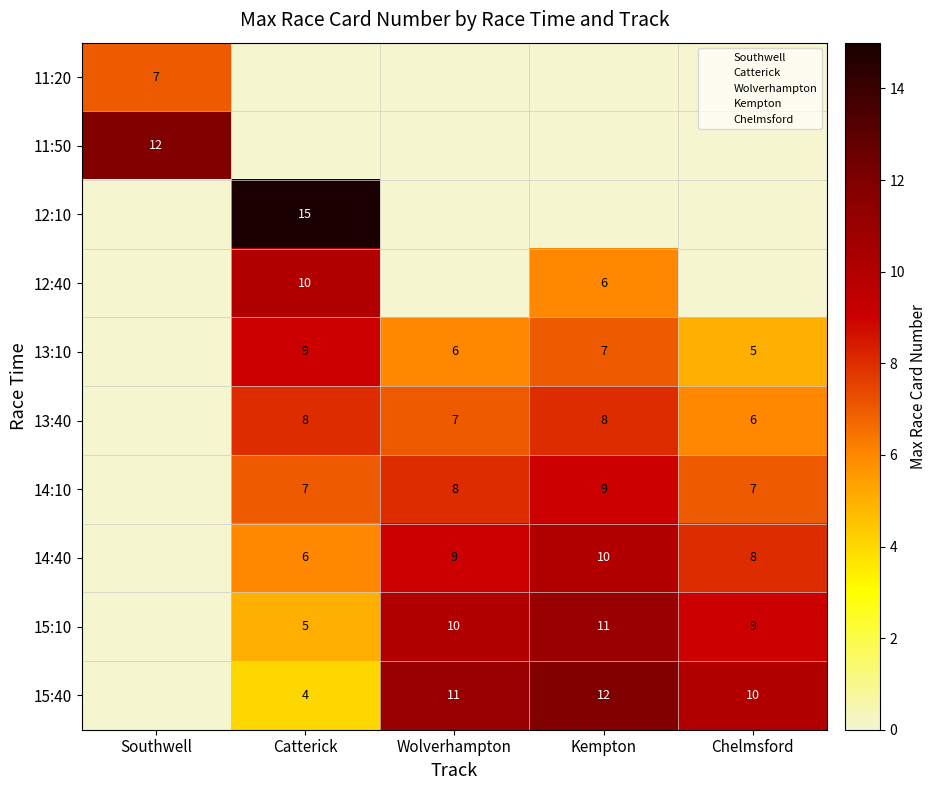

The value of 15:40 at Chelmsford is 17. True or false?

False